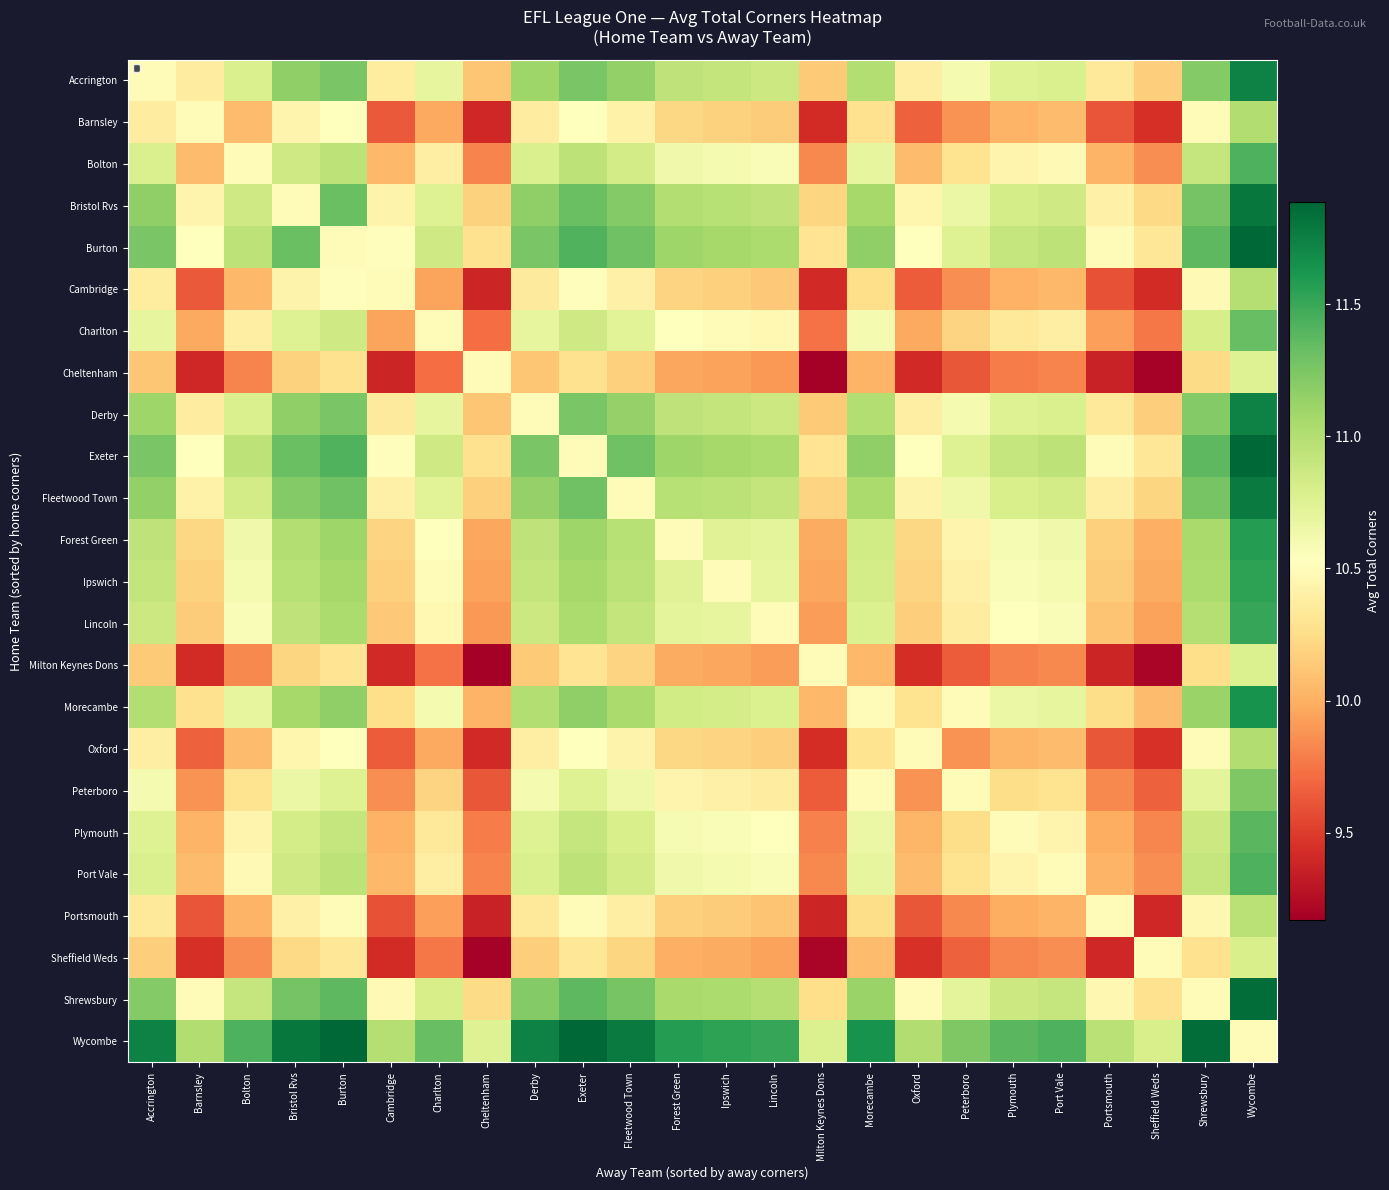

Reading left to right, list all the values displayed in this chart.

Accrington: Accrington=10.5	Barnsley=10.4	Bolton=10.8	Bristol Rvs=11.2	Burton=11.3	Cambridge=10.4	Charlton=10.7	Cheltenham=10.1	Derby=11.1	Exeter=11.3	Fleetwood Town=11.1	Forest Green=10.9	Ipswich=10.9	Lincoln=10.9	Milton Keynes Dons=10.1	Morecambe=11.0	Oxford=10.4	Peterboro=10.6	Plymouth=10.8	Port Vale=10.8	Portsmouth=10.3	Sheffield Weds=10.2	Shrewsbury=11.2	Wycombe=11.7
Barnsley: Accrington=10.4	Barnsley=10.5	Bolton=10.1	Bristol Rvs=10.4	Burton=10.5	Cambridge=9.6	Charlton=10.0	Cheltenham=9.4	Derby=10.4	Exeter=10.5	Fleetwood Town=10.4	Forest Green=10.2	Ipswich=10.2	Lincoln=10.2	Milton Keynes Dons=9.4	Morecambe=10.3	Oxford=9.7	Peterboro=9.9	Plymouth=10.0	Port Vale=10.1	Portsmouth=9.6	Sheffield Weds=9.4	Shrewsbury=10.5	Wycombe=11.0
Bolton: Accrington=10.8	Barnsley=10.1	Bolton=10.5	Bristol Rvs=10.9	Burton=10.9	Cambridge=10.0	Charlton=10.4	Cheltenham=9.8	Derby=10.8	Exeter=10.9	Fleetwood Town=10.8	Forest Green=10.6	Ipswich=10.6	Lincoln=10.6	Milton Keynes Dons=9.8	Morecambe=10.7	Oxford=10.1	Peterboro=10.3	Plymouth=10.4	Port Vale=10.5	Portsmouth=10.0	Sheffield Weds=9.9	Shrewsbury=10.9	Wycombe=11.4
Bristol Rvs: Accrington=11.2	Barnsley=10.4	Bolton=10.9	Bristol Rvs=10.5	Burton=11.3	Cambridge=10.4	Charlton=10.8	Cheltenham=10.2	Derby=11.2	Exeter=11.3	Fleetwood Town=11.2	Forest Green=11.0	Ipswich=11.0	Lincoln=10.9	Milton Keynes Dons=10.2	Morecambe=11.1	Oxford=10.4	Peterboro=10.7	Plymouth=10.8	Port Vale=10.9	Portsmouth=10.4	Sheffield Weds=10.2	Shrewsbury=11.3	Wycombe=11.8
Burton: Accrington=11.3	Barnsley=10.5	Bolton=10.9	Bristol Rvs=11.3	Burton=10.5	Cambridge=10.5	Charlton=10.8	Cheltenham=10.3	Derby=11.3	Exeter=11.4	Fleetwood Town=11.3	Forest Green=11.1	Ipswich=11.1	Lincoln=11.0	Milton Keynes Dons=10.3	Morecambe=11.2	Oxford=10.5	Peterboro=10.8	Plymouth=10.9	Port Vale=10.9	Portsmouth=10.5	Sheffield Weds=10.3	Shrewsbury=11.4	Wycombe=11.9
Cambridge: Accrington=10.4	Barnsley=9.6	Bolton=10.0	Bristol Rvs=10.4	Burton=10.5	Cambridge=10.5	Charlton=10.0	Cheltenham=9.4	Derby=10.4	Exeter=10.5	Fleetwood Town=10.4	Forest Green=10.2	Ipswich=10.2	Lincoln=10.1	Milton Keynes Dons=9.4	Morecambe=10.3	Oxford=9.6	Peterboro=9.9	Plymouth=10.0	Port Vale=10.0	Portsmouth=9.6	Sheffield Weds=9.4	Shrewsbury=10.5	Wycombe=11.0
Charlton: Accrington=10.7	Barnsley=10.0	Bolton=10.4	Bristol Rvs=10.8	Burton=10.8	Cambridge=10.0	Charlton=10.5	Cheltenham=9.7	Derby=10.7	Exeter=10.8	Fleetwood Town=10.7	Forest Green=10.5	Ipswich=10.5	Lincoln=10.5	Milton Keynes Dons=9.7	Morecambe=10.6	Oxford=10.0	Peterboro=10.2	Plymouth=10.3	Port Vale=10.4	Portsmouth=9.9	Sheffield Weds=9.8	Shrewsbury=10.8	Wycombe=11.3
Cheltenham: Accrington=10.1	Barnsley=9.4	Bolton=9.8	Bristol Rvs=10.2	Burton=10.3	Cambridge=9.4	Charlton=9.7	Cheltenham=10.5	Derby=10.1	Exeter=10.3	Fleetwood Town=10.2	Forest Green=10.0	Ipswich=9.9	Lincoln=9.9	Milton Keynes Dons=9.2	Morecambe=10.0	Oxford=9.4	Peterboro=9.6	Plymouth=9.8	Port Vale=9.8	Portsmouth=9.4	Sheffield Weds=9.2	Shrewsbury=10.2	Wycombe=10.8
Derby: Accrington=11.1	Barnsley=10.4	Bolton=10.8	Bristol Rvs=11.2	Burton=11.3	Cambridge=10.4	Charlton=10.7	Cheltenham=10.1	Derby=10.5	Exeter=11.3	Fleetwood Town=11.1	Forest Green=10.9	Ipswich=10.9	Lincoln=10.9	Milton Keynes Dons=10.1	Morecambe=11.0	Oxford=10.4	Peterboro=10.6	Plymouth=10.8	Port Vale=10.8	Portsmouth=10.3	Sheffield Weds=10.2	Shrewsbury=11.2	Wycombe=11.7
Exeter: Accrington=11.3	Barnsley=10.5	Bolton=10.9	Bristol Rvs=11.3	Burton=11.4	Cambridge=10.5	Charlton=10.8	Cheltenham=10.3	Derby=11.3	Exeter=10.5	Fleetwood Town=11.3	Forest Green=11.1	Ipswich=11.1	Lincoln=11.0	Milton Keynes Dons=10.3	Morecambe=11.2	Oxford=10.5	Peterboro=10.8	Plymouth=10.9	Port Vale=10.9	Portsmouth=10.5	Sheffield Weds=10.3	Shrewsbury=11.4	Wycombe=11.9
Fleetwood Town: Accrington=11.1	Barnsley=10.4	Bolton=10.8	Bristol Rvs=11.2	Burton=11.3	Cambridge=10.4	Charlton=10.7	Cheltenham=10.2	Derby=11.1	Exeter=11.3	Fleetwood Town=10.5	Forest Green=11.0	Ipswich=11.0	Lincoln=10.9	Milton Keynes Dons=10.2	Morecambe=11.0	Oxford=10.4	Peterboro=10.6	Plymouth=10.8	Port Vale=10.8	Portsmouth=10.4	Sheffield Weds=10.2	Shrewsbury=11.3	Wycombe=11.8
Forest Green: Accrington=10.9	Barnsley=10.2	Bolton=10.6	Bristol Rvs=11.0	Burton=11.1	Cambridge=10.2	Charlton=10.5	Cheltenham=10.0	Derby=10.9	Exeter=11.1	Fleetwood Town=11.0	Forest Green=10.5	Ipswich=10.8	Lincoln=10.7	Milton Keynes Dons=10.0	Morecambe=10.8	Oxford=10.2	Peterboro=10.4	Plymouth=10.6	Port Vale=10.6	Portsmouth=10.2	Sheffield Weds=10.0	Shrewsbury=11.1	Wycombe=11.6
Ipswich: Accrington=10.9	Barnsley=10.2	Bolton=10.6	Bristol Rvs=11.0	Burton=11.1	Cambridge=10.2	Charlton=10.5	Cheltenham=9.9	Derby=10.9	Exeter=11.1	Fleetwood Town=11.0	Forest Green=10.8	Ipswich=10.5	Lincoln=10.7	Milton Keynes Dons=10.0	Morecambe=10.8	Oxford=10.2	Peterboro=10.4	Plymouth=10.6	Port Vale=10.6	Portsmouth=10.2	Sheffield Weds=10.0	Shrewsbury=11.0	Wycombe=11.5
Lincoln: Accrington=10.9	Barnsley=10.2	Bolton=10.6	Bristol Rvs=10.9	Burton=11.0	Cambridge=10.1	Charlton=10.5	Cheltenham=9.9	Derby=10.9	Exeter=11.0	Fleetwood Town=10.9	Forest Green=10.7	Ipswich=10.7	Lincoln=10.5	Milton Keynes Dons=9.9	Morecambe=10.8	Oxford=10.2	Peterboro=10.4	Plymouth=10.5	Port Vale=10.6	Portsmouth=10.1	Sheffield Weds=9.9	Shrewsbury=11.0	Wycombe=11.5
Milton Keynes Dons: Accrington=10.1	Barnsley=9.4	Bolton=9.8	Bristol Rvs=10.2	Burton=10.3	Cambridge=9.4	Charlton=9.7	Cheltenham=9.2	Derby=10.1	Exeter=10.3	Fleetwood Town=10.2	Forest Green=10.0	Ipswich=10.0	Lincoln=9.9	Milton Keynes Dons=10.5	Morecambe=10.0	Oxford=9.4	Peterboro=9.6	Plymouth=9.8	Port Vale=9.8	Portsmouth=9.4	Sheffield Weds=9.2	Shrewsbury=10.3	Wycombe=10.8
Morecambe: Accrington=11.0	Barnsley=10.3	Bolton=10.7	Bristol Rvs=11.1	Burton=11.2	Cambridge=10.3	Charlton=10.6	Cheltenham=10.0	Derby=11.0	Exeter=11.2	Fleetwood Town=11.0	Forest Green=10.8	Ipswich=10.8	Lincoln=10.8	Milton Keynes Dons=10.0	Morecambe=10.5	Oxford=10.3	Peterboro=10.5	Plymouth=10.7	Port Vale=10.7	Portsmouth=10.2	Sheffield Weds=10.1	Shrewsbury=11.1	Wycombe=11.6
Oxford: Accrington=10.4	Barnsley=9.7	Bolton=10.1	Bristol Rvs=10.4	Burton=10.5	Cambridge=9.6	Charlton=10.0	Cheltenham=9.4	Derby=10.4	Exeter=10.5	Fleetwood Town=10.4	Forest Green=10.2	Ipswich=10.2	Lincoln=10.2	Milton Keynes Dons=9.4	Morecambe=10.3	Oxford=10.5	Peterboro=9.9	Plymouth=10.0	Port Vale=10.1	Portsmouth=9.6	Sheffield Weds=9.4	Shrewsbury=10.5	Wycombe=11.0
Peterboro: Accrington=10.6	Barnsley=9.9	Bolton=10.3	Bristol Rvs=10.7	Burton=10.8	Cambridge=9.9	Charlton=10.2	Cheltenham=9.6	Derby=10.6	Exeter=10.8	Fleetwood Town=10.6	Forest Green=10.4	Ipswich=10.4	Lincoln=10.4	Milton Keynes Dons=9.6	Morecambe=10.5	Oxford=9.9	Peterboro=10.5	Plymouth=10.3	Port Vale=10.3	Portsmouth=9.8	Sheffield Weds=9.7	Shrewsbury=10.7	Wycombe=11.2
Plymouth: Accrington=10.8	Barnsley=10.0	Bolton=10.4	Bristol Rvs=10.8	Burton=10.9	Cambridge=10.0	Charlton=10.3	Cheltenham=9.8	Derby=10.8	Exeter=10.9	Fleetwood Town=10.8	Forest Green=10.6	Ipswich=10.6	Lincoln=10.5	Milton Keynes Dons=9.8	Morecambe=10.7	Oxford=10.0	Peterboro=10.3	Plymouth=10.5	Port Vale=10.4	Portsmouth=10.0	Sheffield Weds=9.8	Shrewsbury=10.9	Wycombe=11.4
Port Vale: Accrington=10.8	Barnsley=10.1	Bolton=10.5	Bristol Rvs=10.9	Burton=10.9	Cambridge=10.0	Charlton=10.4	Cheltenham=9.8	Derby=10.8	Exeter=10.9	Fleetwood Town=10.8	Forest Green=10.6	Ipswich=10.6	Lincoln=10.6	Milton Keynes Dons=9.8	Morecambe=10.7	Oxford=10.1	Peterboro=10.3	Plymouth=10.4	Port Vale=10.5	Portsmouth=10.0	Sheffield Weds=9.9	Shrewsbury=10.9	Wycombe=11.4
Portsmouth: Accrington=10.3	Barnsley=9.6	Bolton=10.0	Bristol Rvs=10.4	Burton=10.5	Cambridge=9.6	Charlton=9.9	Cheltenham=9.4	Derby=10.3	Exeter=10.5	Fleetwood Town=10.4	Forest Green=10.2	Ipswich=10.2	Lincoln=10.1	Milton Keynes Dons=9.4	Morecambe=10.2	Oxford=9.6	Peterboro=9.8	Plymouth=10.0	Port Vale=10.0	Portsmouth=10.5	Sheffield Weds=9.4	Shrewsbury=10.5	Wycombe=11.0
Sheffield Weds: Accrington=10.2	Barnsley=9.4	Bolton=9.9	Bristol Rvs=10.2	Burton=10.3	Cambridge=9.4	Charlton=9.8	Cheltenham=9.2	Derby=10.2	Exeter=10.3	Fleetwood Town=10.2	Forest Green=10.0	Ipswich=10.0	Lincoln=9.9	Milton Keynes Dons=9.2	Morecambe=10.1	Oxford=9.4	Peterboro=9.7	Plymouth=9.8	Port Vale=9.9	Portsmouth=9.4	Sheffield Weds=10.5	Shrewsbury=10.3	Wycombe=10.8
Shrewsbury: Accrington=11.2	Barnsley=10.5	Bolton=10.9	Bristol Rvs=11.3	Burton=11.4	Cambridge=10.5	Charlton=10.8	Cheltenham=10.2	Derby=11.2	Exeter=11.4	Fleetwood Town=11.3	Forest Green=11.1	Ipswich=11.0	Lincoln=11.0	Milton Keynes Dons=10.3	Morecambe=11.1	Oxford=10.5	Peterboro=10.7	Plymouth=10.9	Port Vale=10.9	Portsmouth=10.5	Sheffield Weds=10.3	Shrewsbury=10.5	Wycombe=11.8
Wycombe: Accrington=11.7	Barnsley=11.0	Bolton=11.4	Bristol Rvs=11.8	Burton=11.9	Cambridge=11.0	Charlton=11.3	Cheltenham=10.8	Derby=11.7	Exeter=11.9	Fleetwood Town=11.8	Forest Green=11.6	Ipswich=11.5	Lincoln=11.5	Milton Keynes Dons=10.8	Morecambe=11.6	Oxford=11.0	Peterboro=11.2	Plymouth=11.4	Port Vale=11.4	Portsmouth=11.0	Sheffield Weds=10.8	Shrewsbury=11.8	Wycombe=10.5